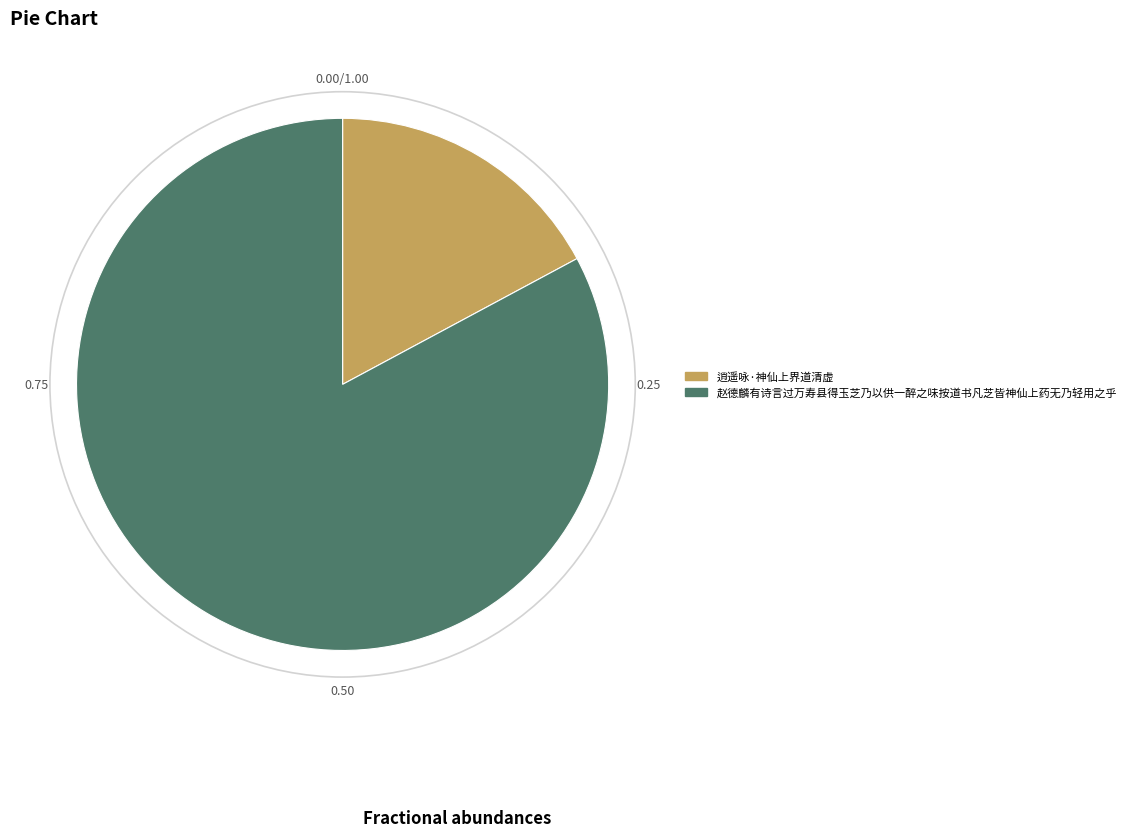

Is 赵德麟有诗言过万寿县得玉芝乃以供一醉之味按道书凡芝皆神仙上药无乃轻用之乎 the majority of the pie?

Yes